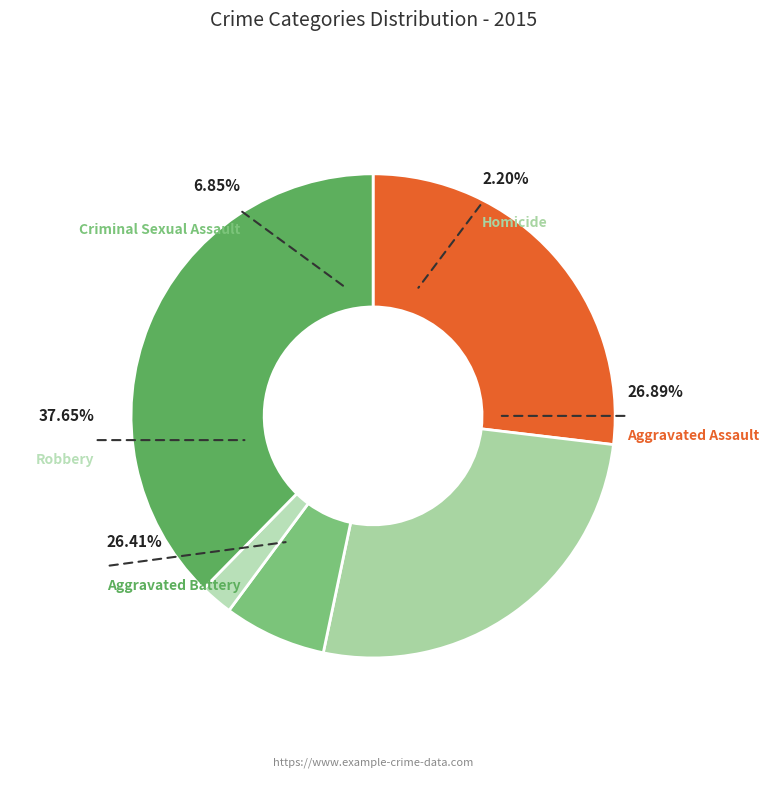

What is the largest slice in the pie chart?

Robbery